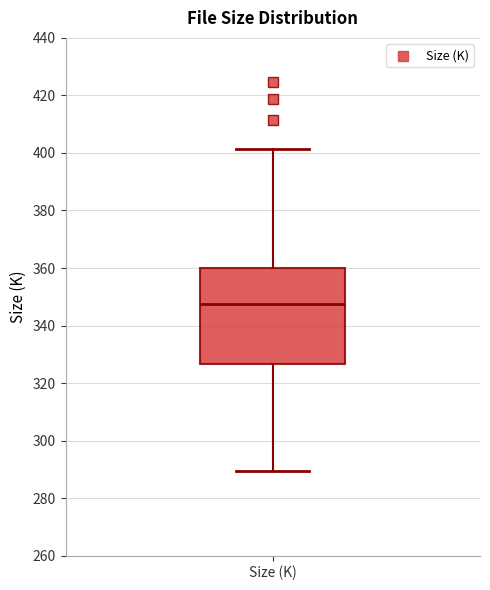

Transcribe this box plot: give where the median line is, the range the box spans, and where the two whiskers end, as read against the y-axis. The values are not printed on the chart, so give them approximately, as read against the axis.

median 348, box 326 to 360, whiskers 290 to 402